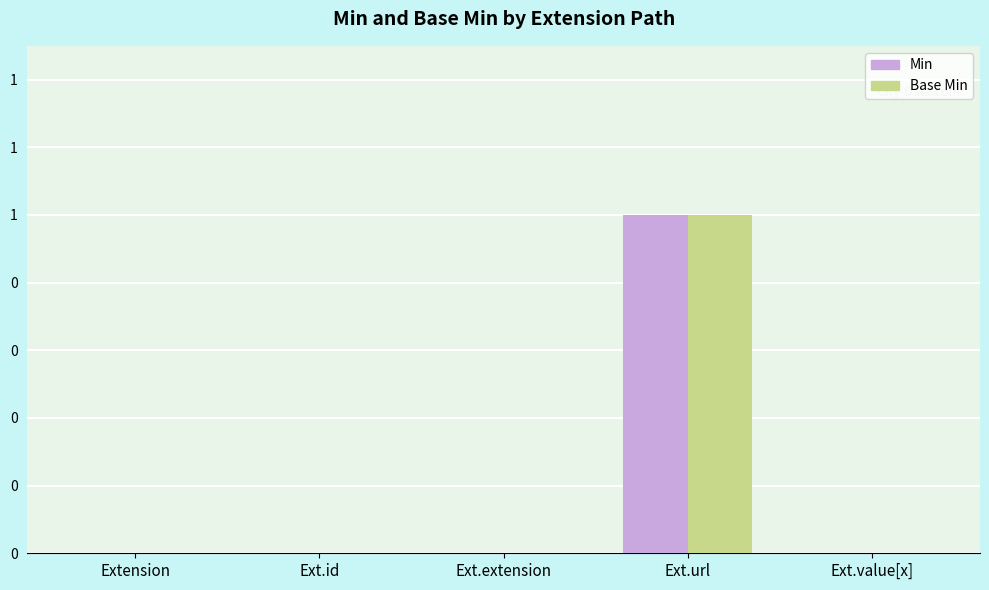

What is the difference between the maximum and minimum values in the Base Min series?

1